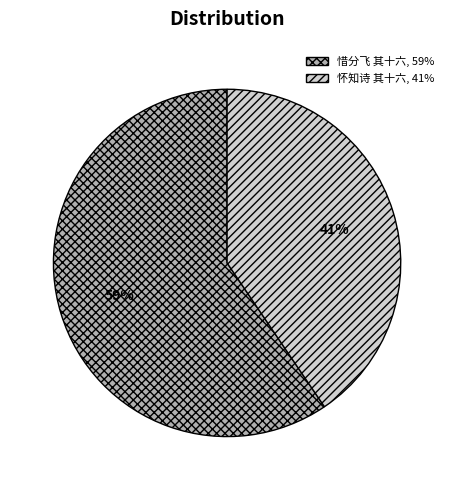

To the nearest percent, what is the combined percentage of 怀知诗 其十六, 41% and 惜分飞 其十六, 59%?

100%